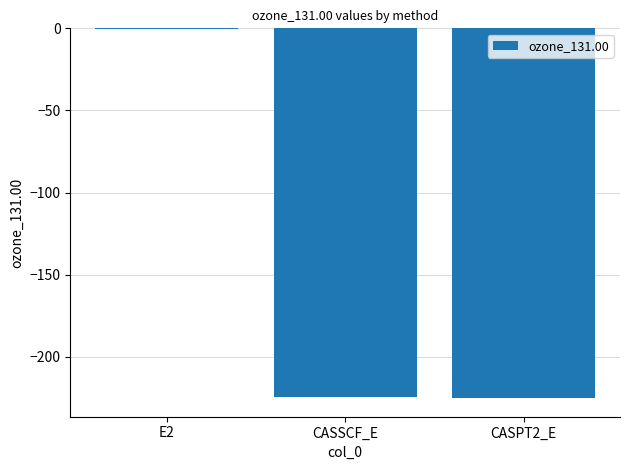

True or false: the data shows -224.6 at CASSCF_E.

True